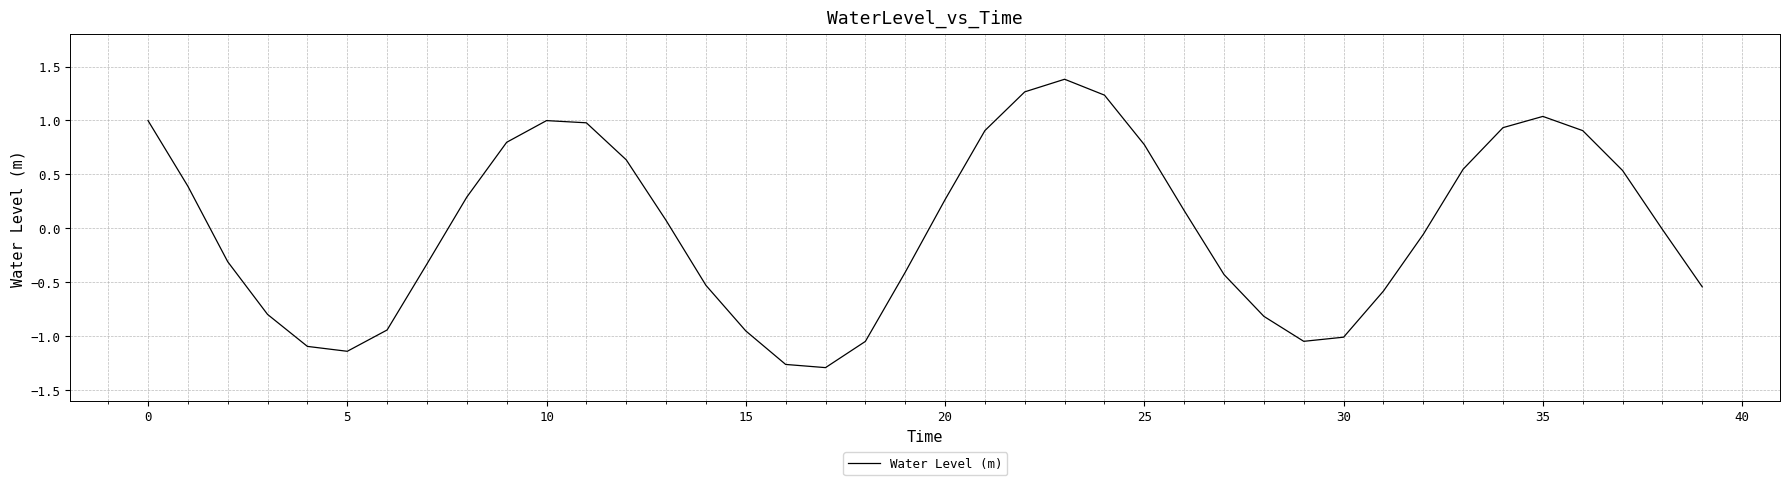

What is the maximum value shown in the chart?

1.4